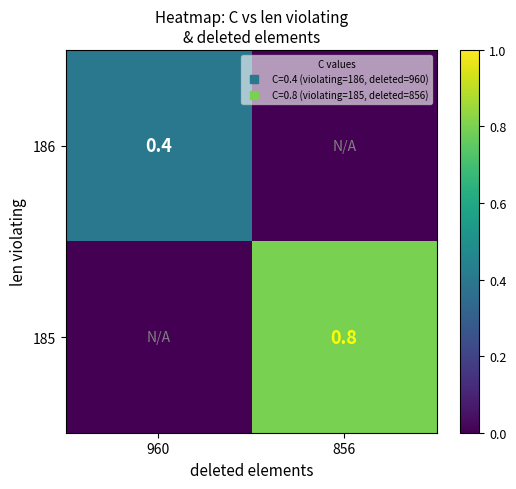

The 185 series shows 0.0 at 960. True or false?

True